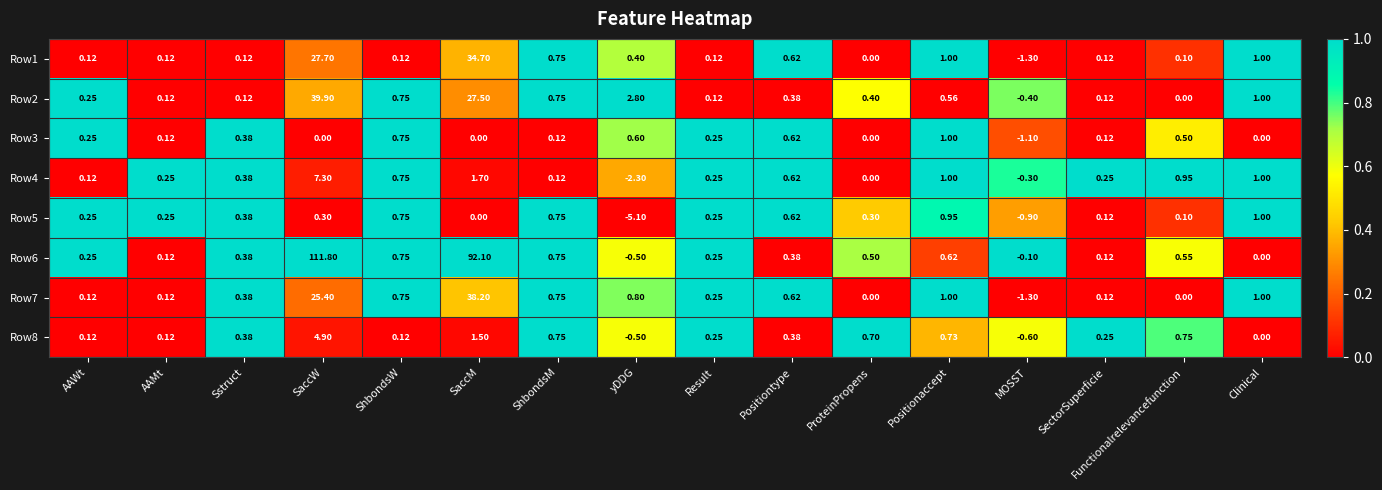

At which label is Row2 closest to 19?

SaccM